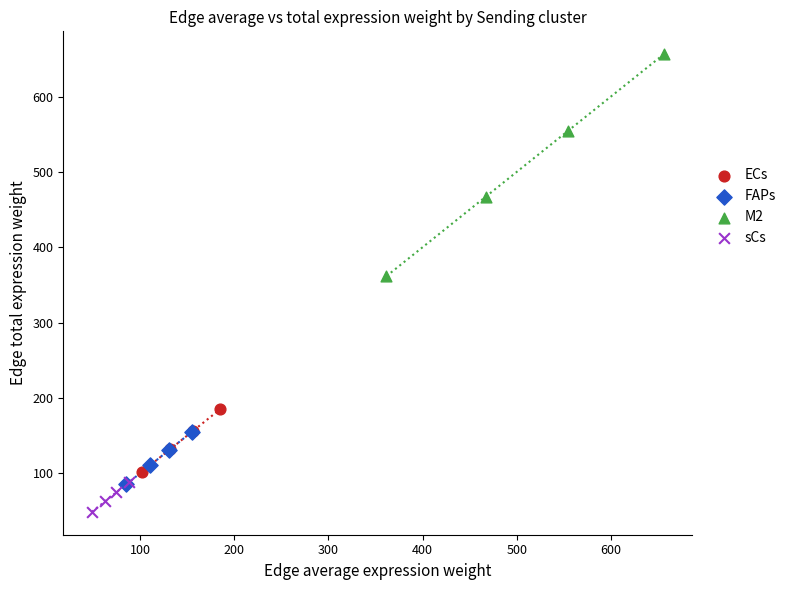

Which series contains the highest Y value?

M2